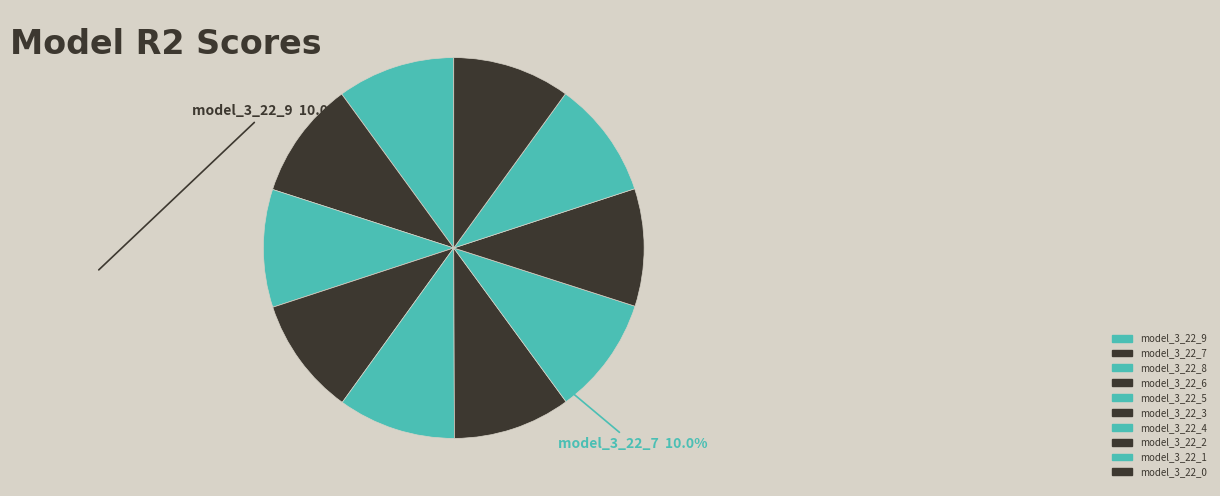

To the nearest percent, what portion does model_3_22_6 represent?

10%